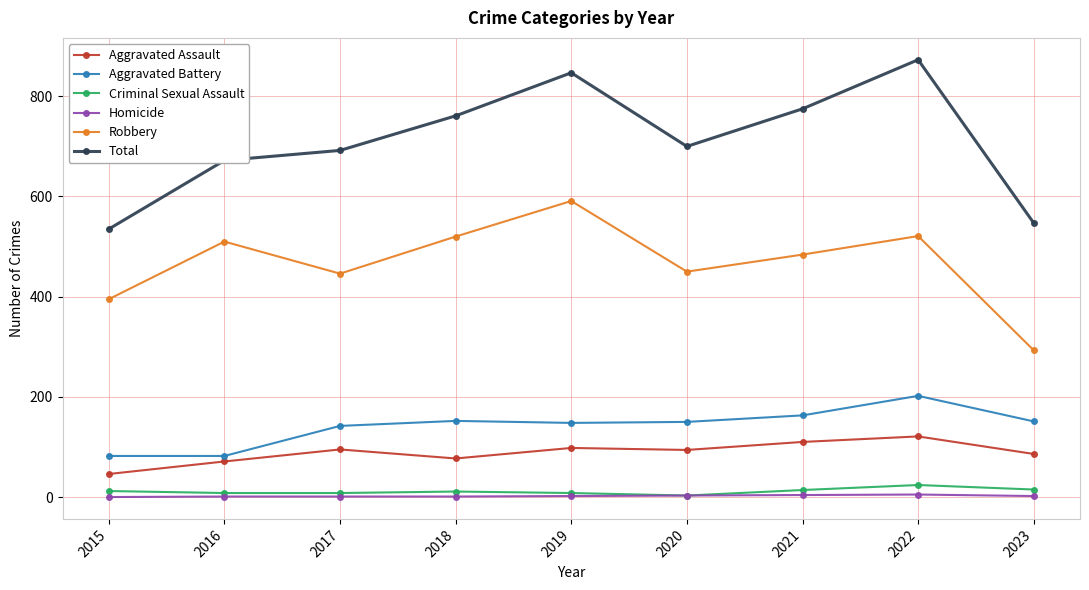

At how many categories does at least one series exceed 12?

9